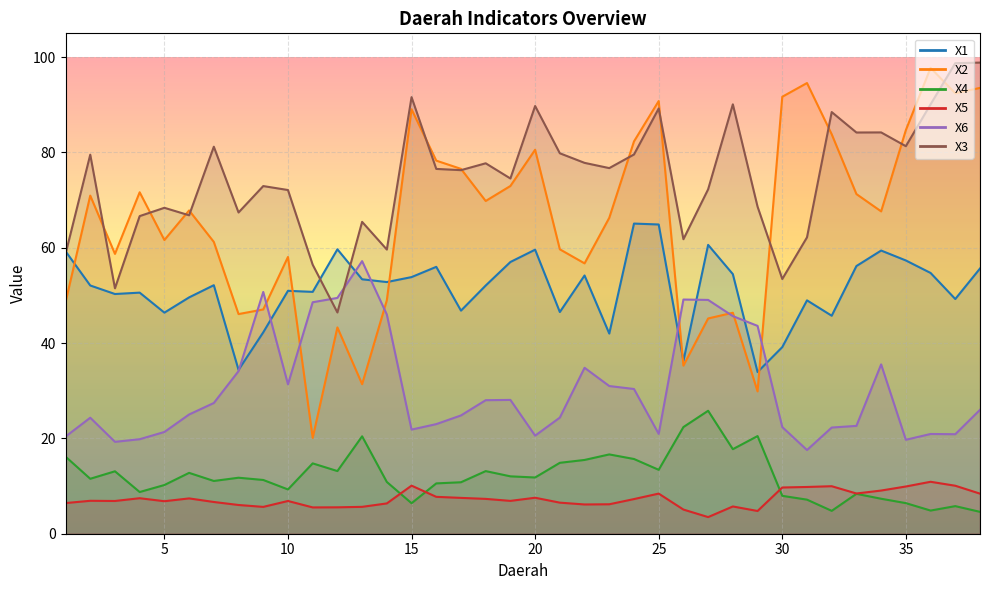

At which category does the chart reach its peak across all series?

38